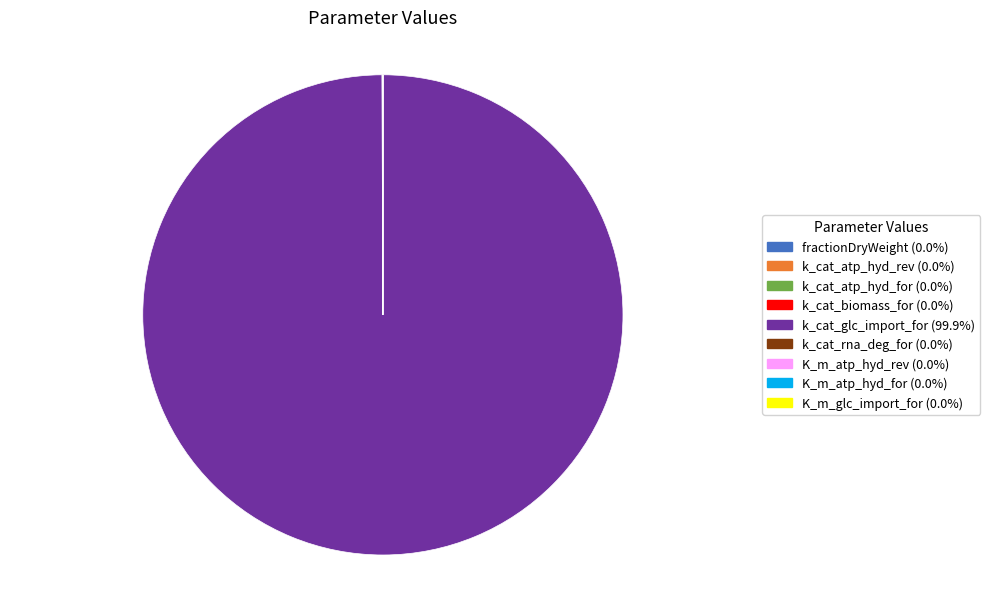

Which category has the biggest portion of the pie?

k_cat_glc_import_for